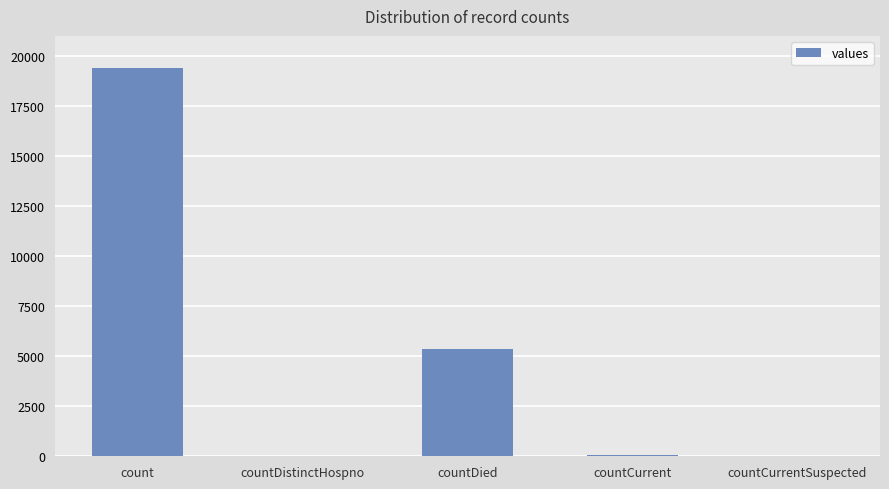

What is the sum of all values?

24875